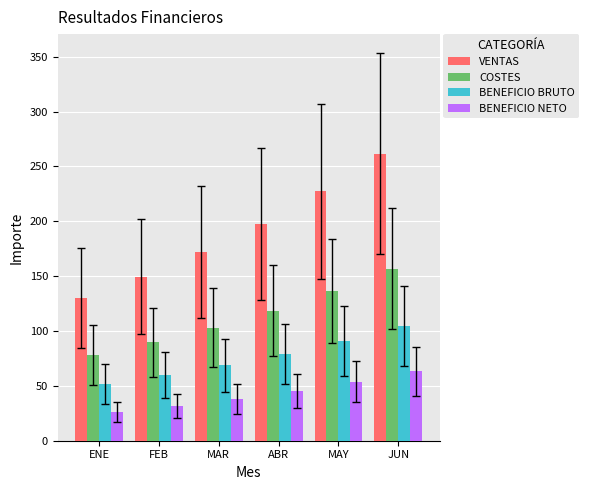

At which label does COSTES first exceed 118?

ABR